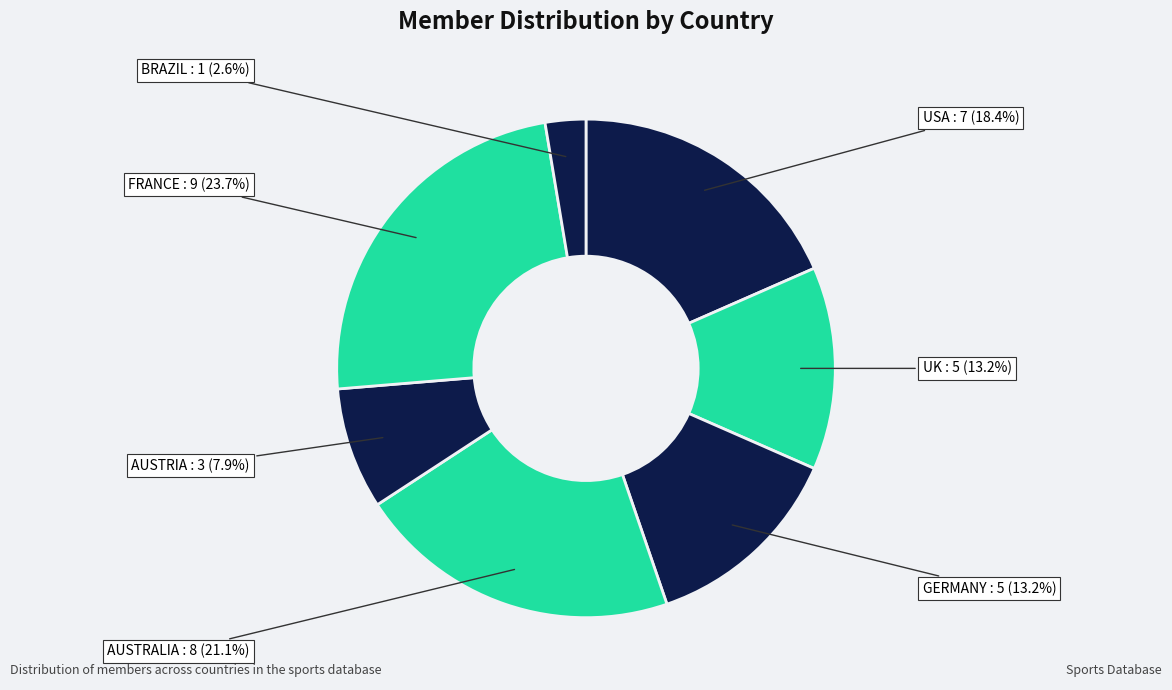

How many slices are in this pie chart?

7